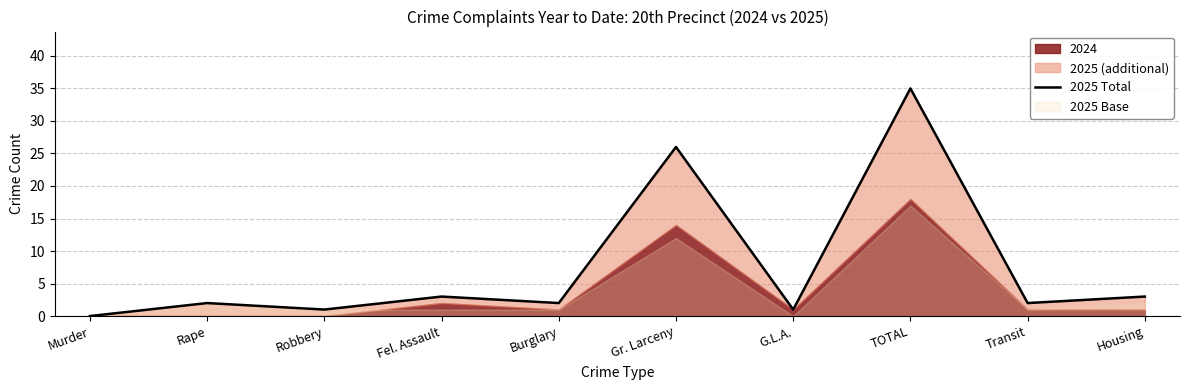

At which label does the data first exceed 2?

Fel. Assault